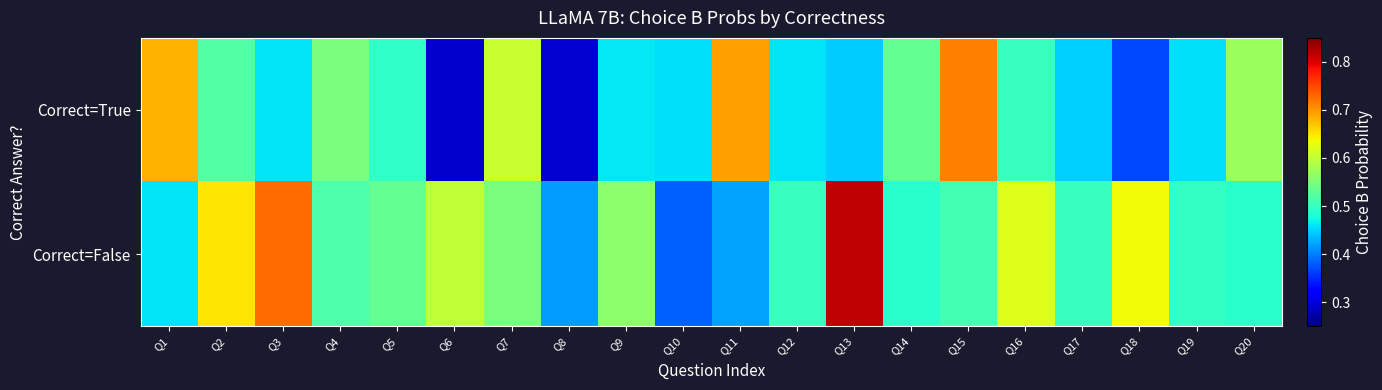

Count the number of data series in this chart.

2